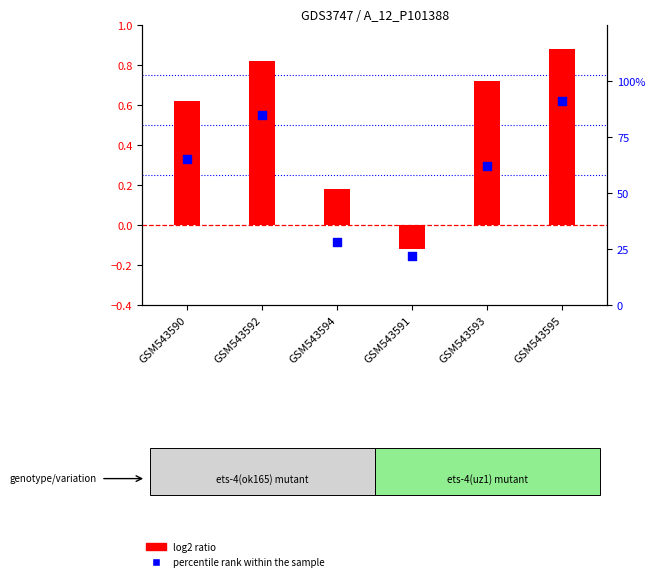

Which series reaches the maximum Y coordinate?

percentile rank within the sample